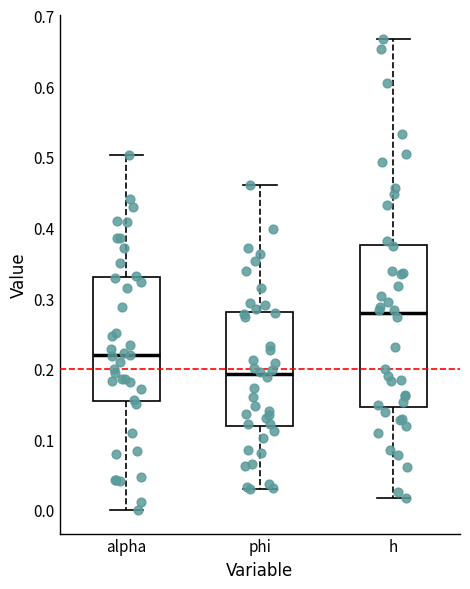

Where does the lower whisker of the box for phi end on the y-axis? The values are not printed on the chart, so give them approximately, as read against the axis.

0.03